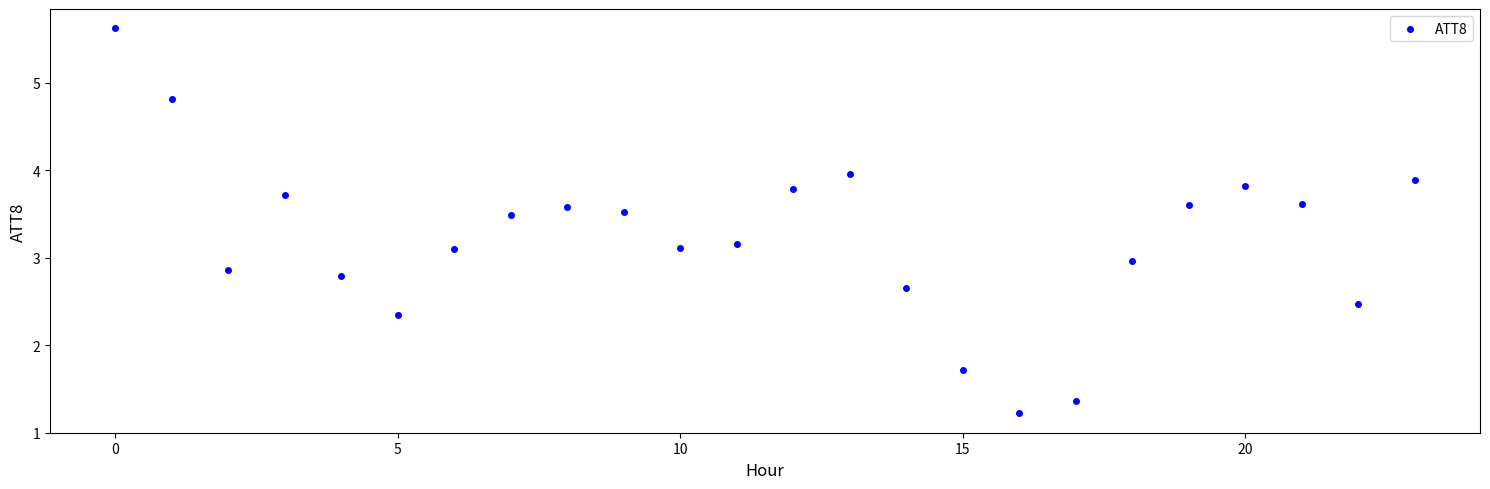

What is the range of Y values (max minus min)?

4.4